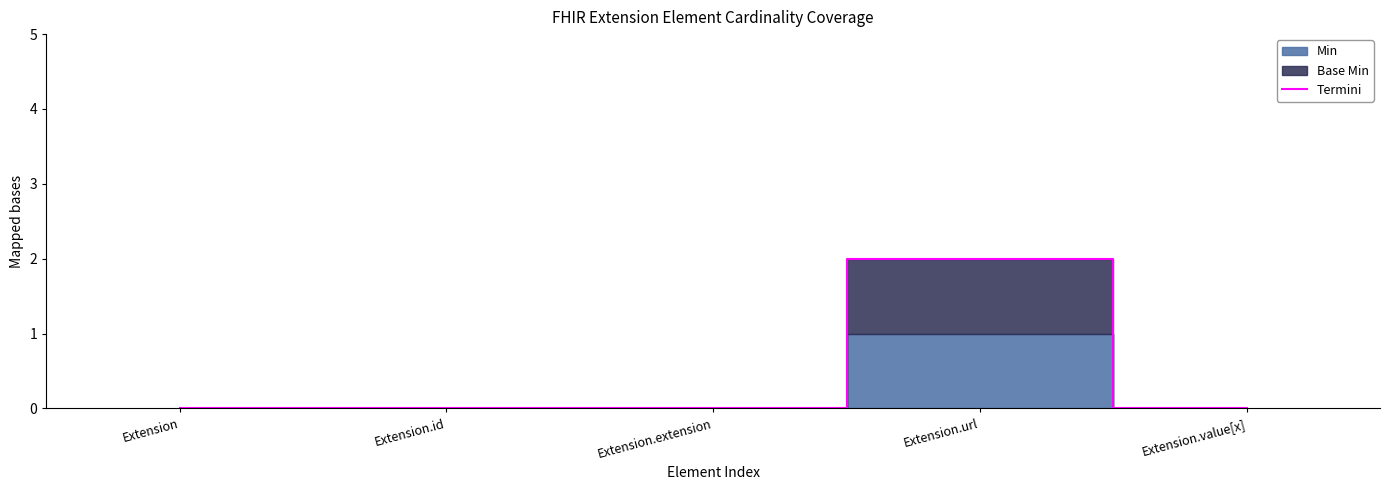

How many lines are shown in the chart?

1